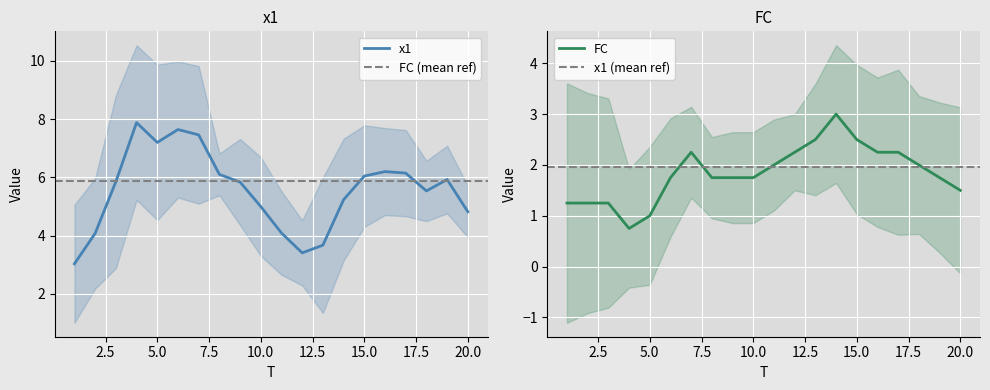

What is the average value of the FC series?

1.8